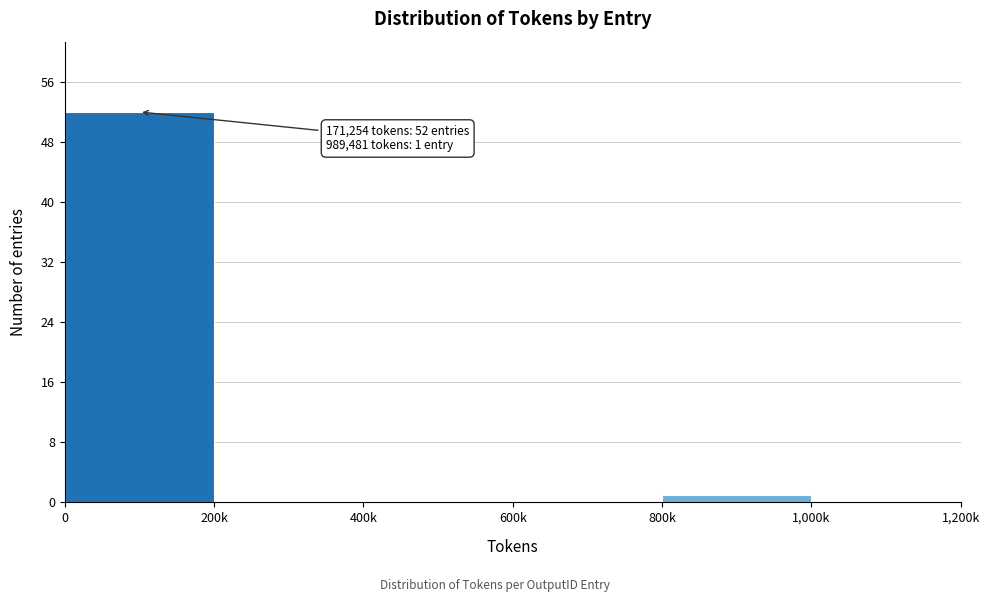

Reading left to right, what are all the values shown in this chart?

0=52	200k=0	400k=0	600k=0	800k=1	1,000k=0